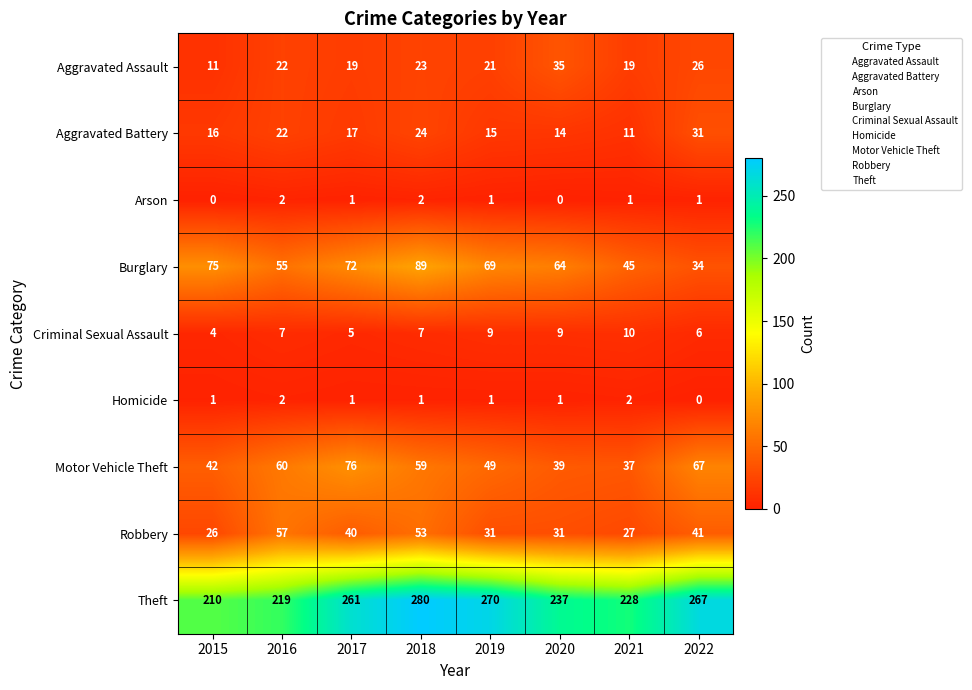

What is the spread (max minus min) of values at 2017?

260